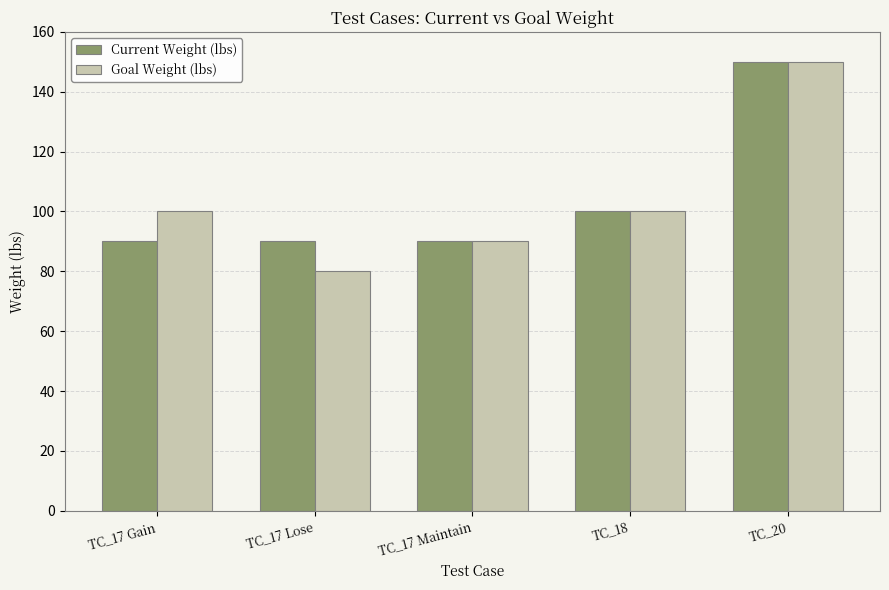

What value does the Goal Weight (lbs) series have at TC_18, to the nearest 5?

100